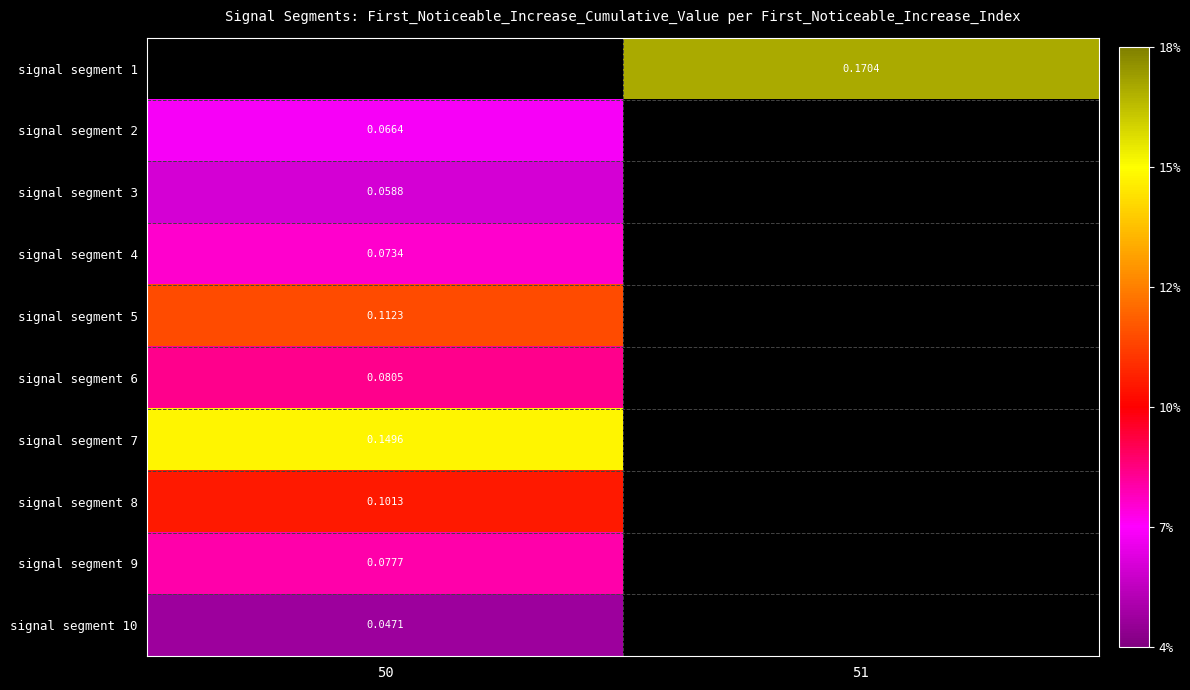

Is the value of signal segment 9 at 50 greater than the value of signal segment 4 at 50?

Yes